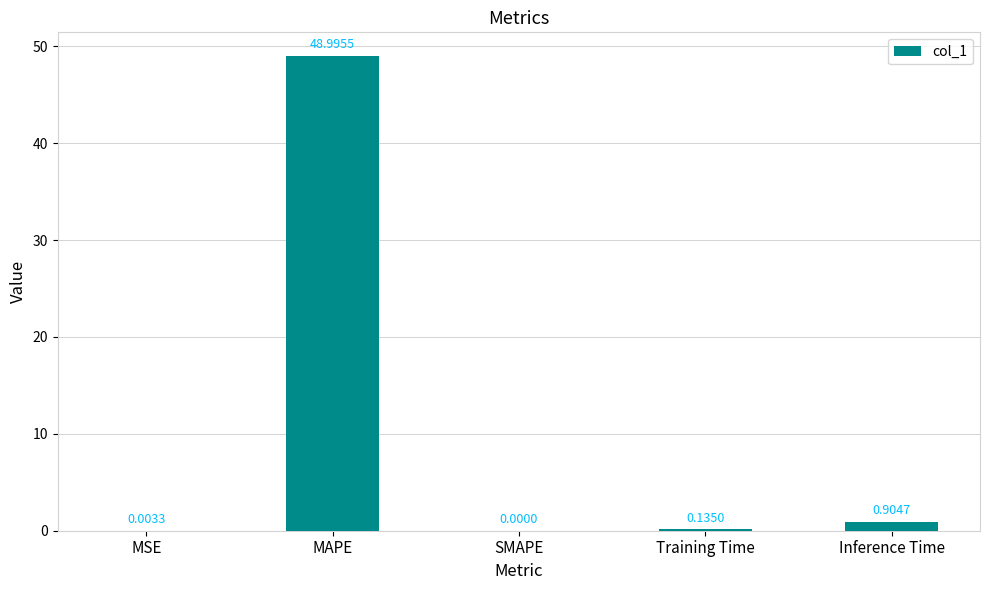

What is the change in value from Training Time to Inference Time?

+0.8